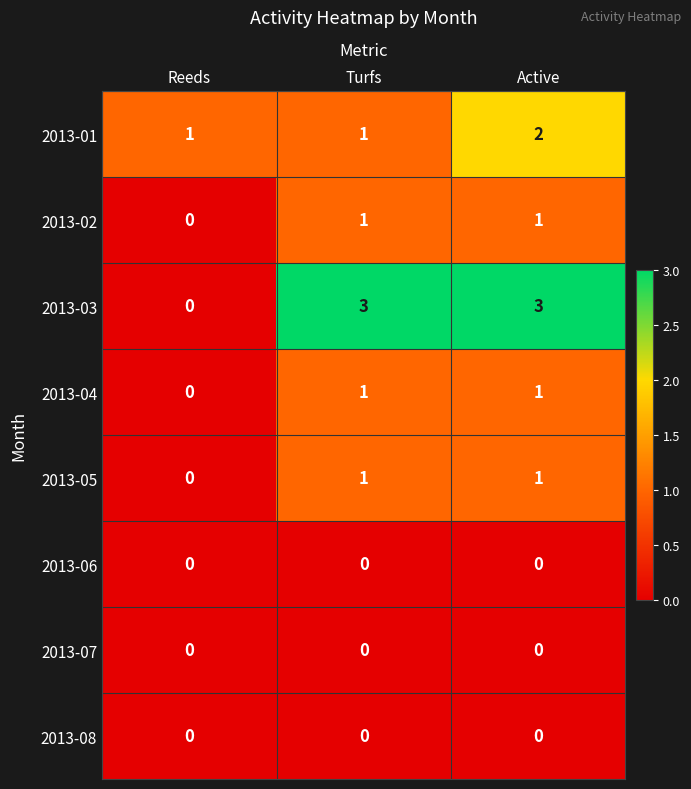

At which label is 2013-02 closest to 0?

Reeds